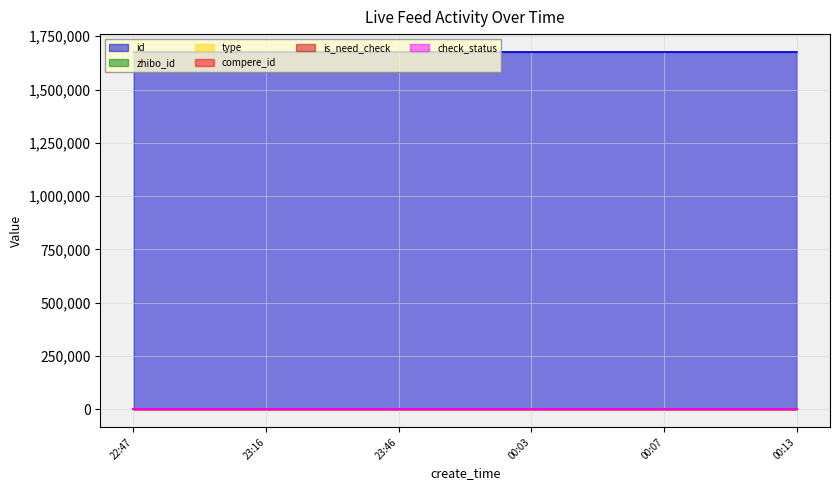

Which series changed the most between 2020-04-11 00:07:18 and 2020-04-10 22:47:34?

id